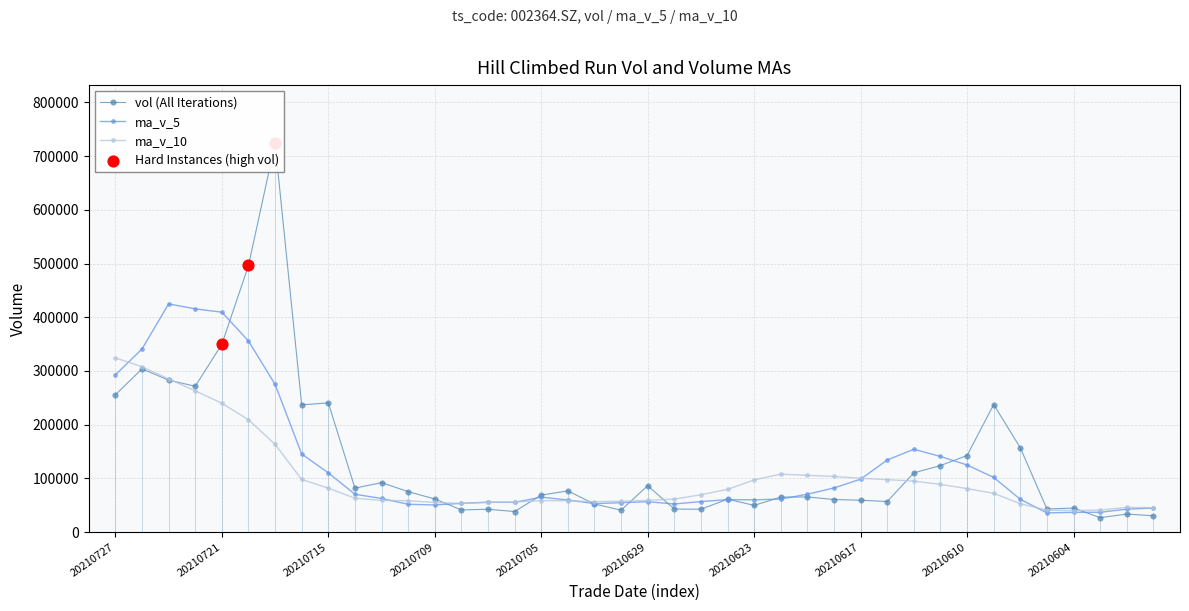

Which series has the largest total across all categories?

vol